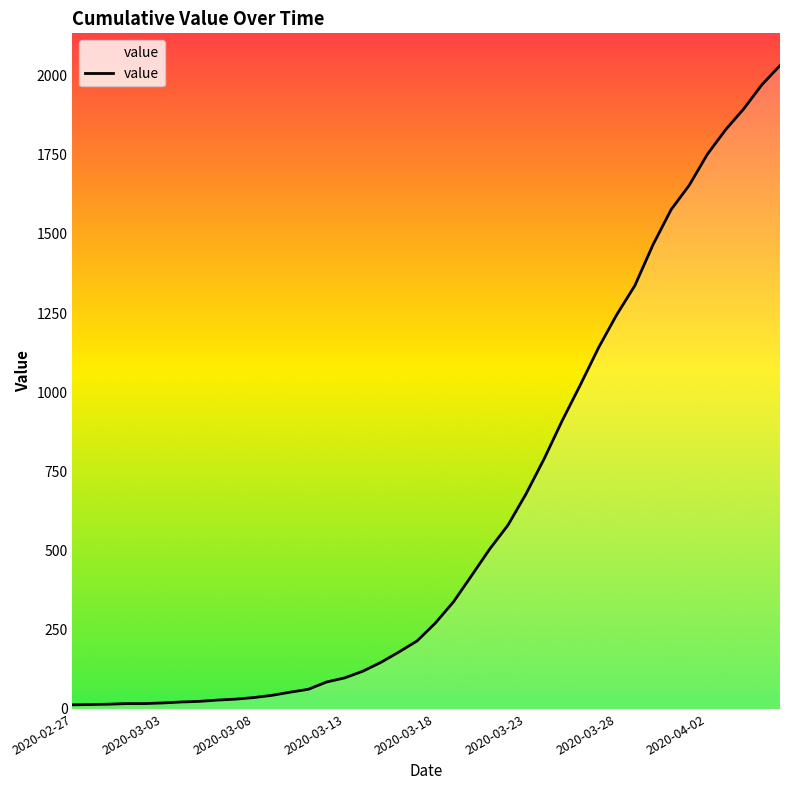

What is the difference between the maximum and minimum values?

2019